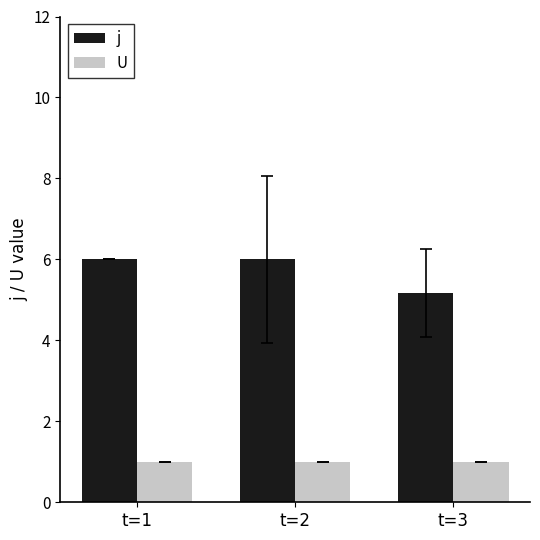

What is the sum of all U values?

3.0